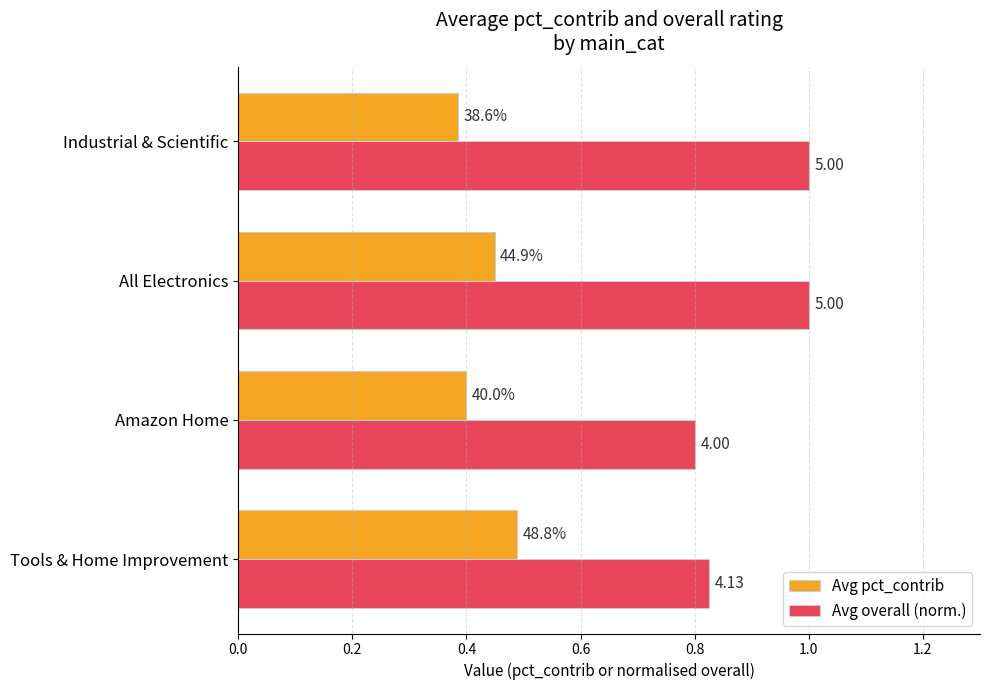

Which series has the largest total across all categories?

Avg overall (norm.)